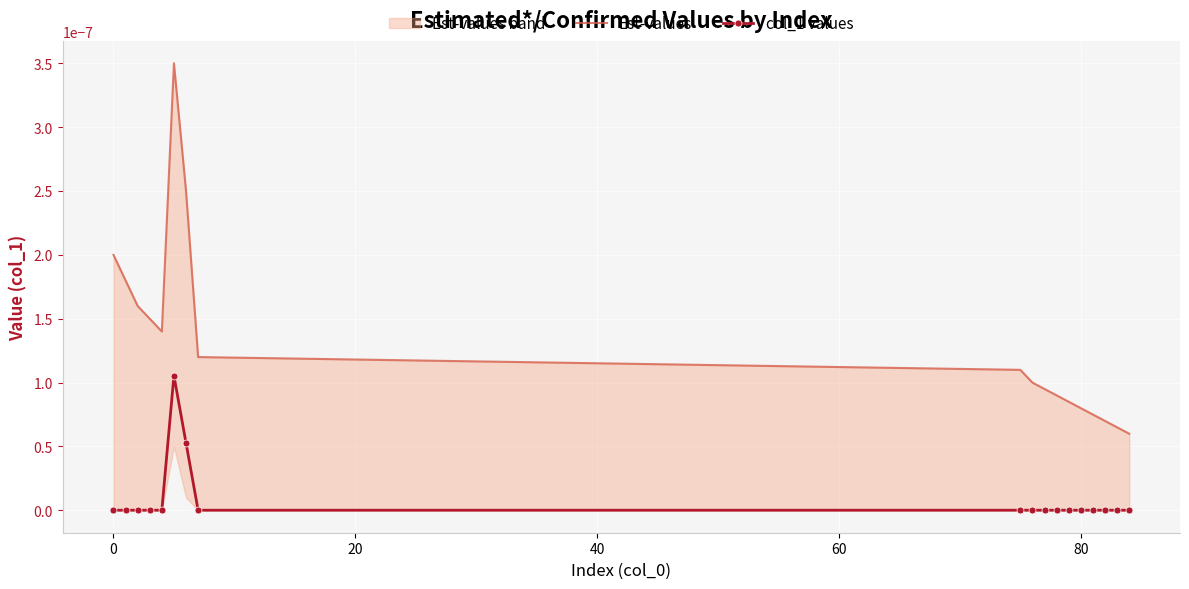

Which series has the widest spread of values?

Est-values